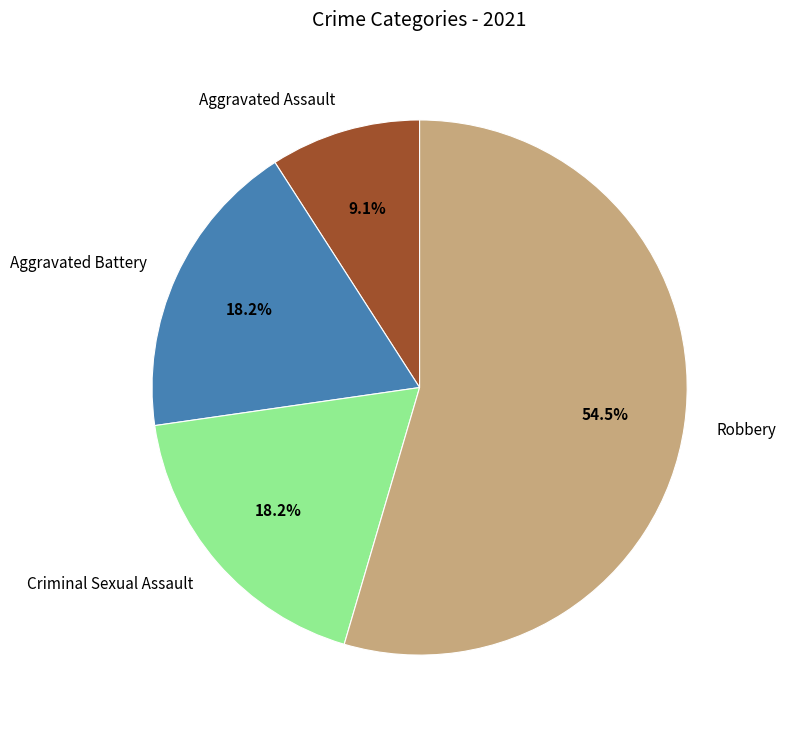

Is the sum of Aggravated Battery and Criminal Sexual Assault greater than half?

No